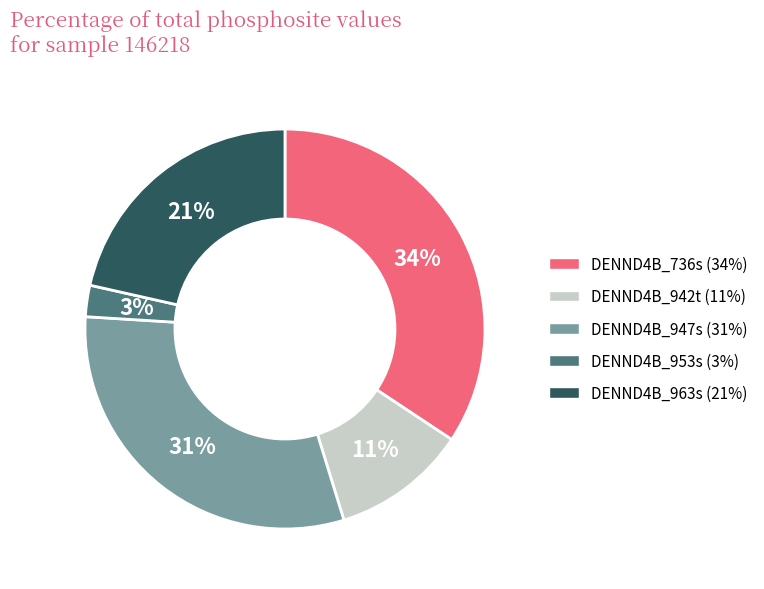

To the nearest percent, what is the difference between the DENND4B_942t and DENND4B_953s slice percentages?

8%